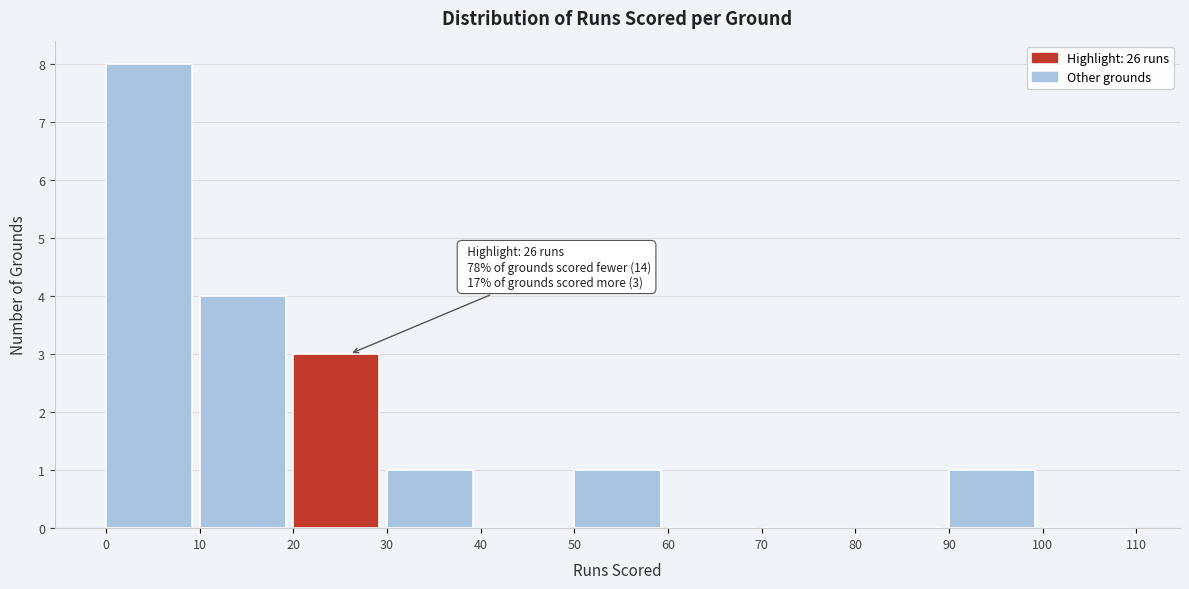

Over which range of the x-axis is the bar tallest?

0 to 10